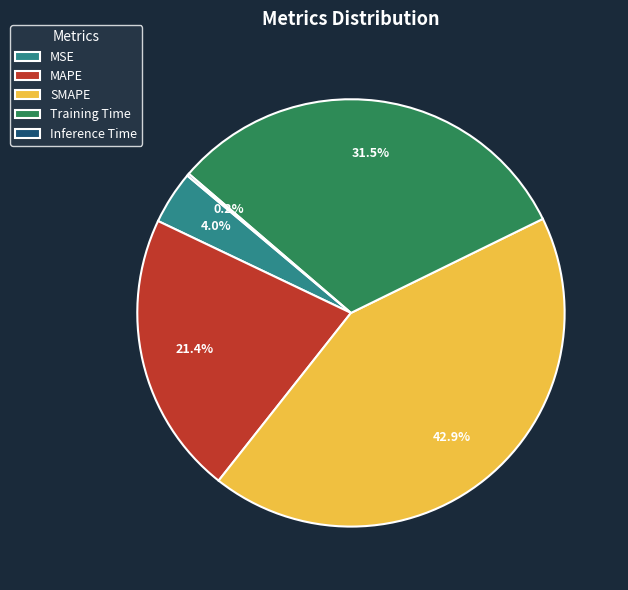

Do SMAPE and MAPE together represent more than half of the pie?

Yes